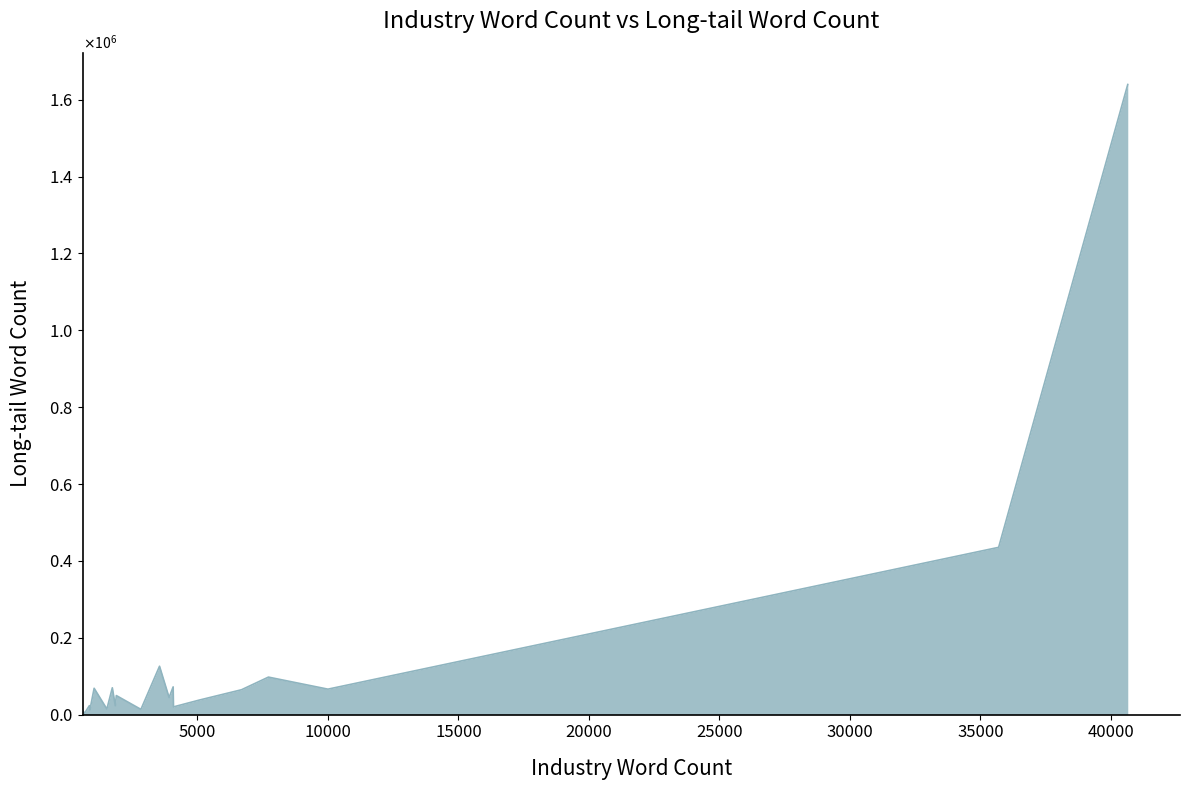

What is the value of the 4th point from the left?

66245